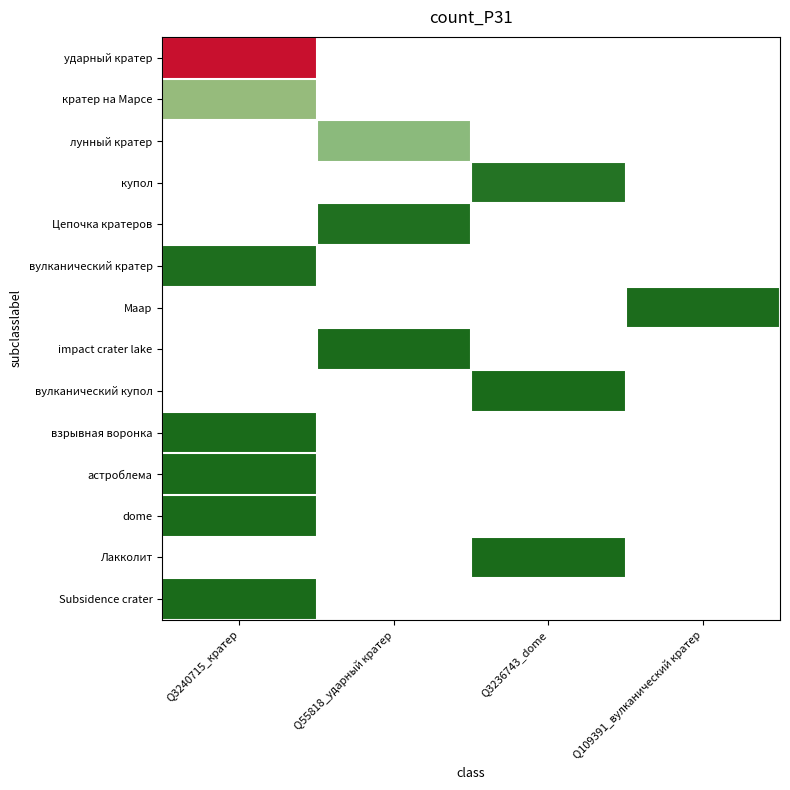

How many categories are shown in the chart?

4